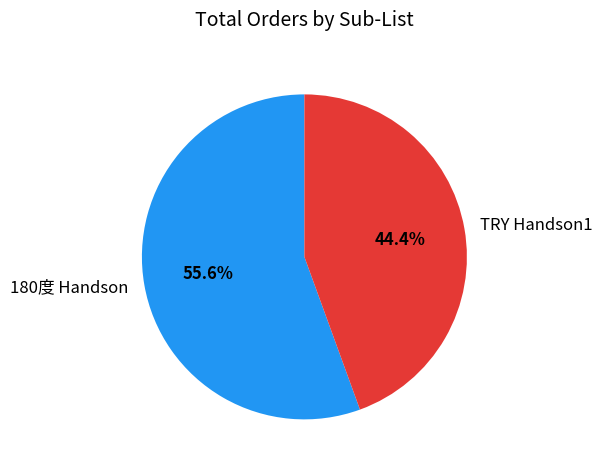

What percentage is the 180度 Handson slice, to the nearest percent?

56%